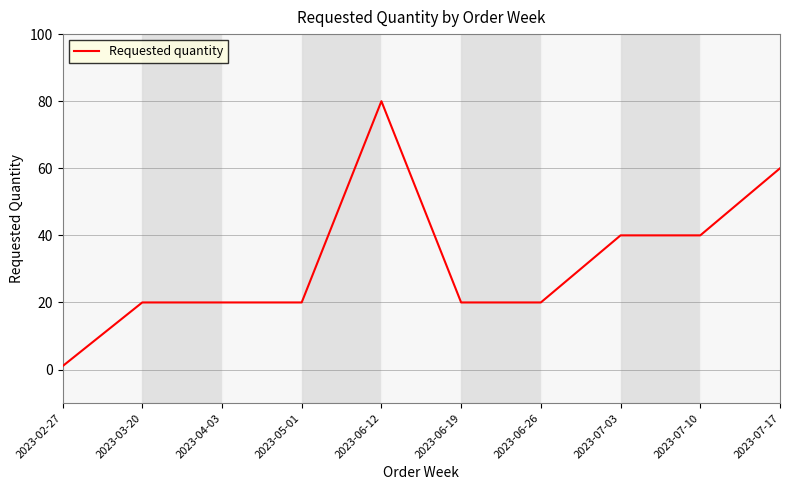

Which category has the lowest value across all series?

2023-02-27